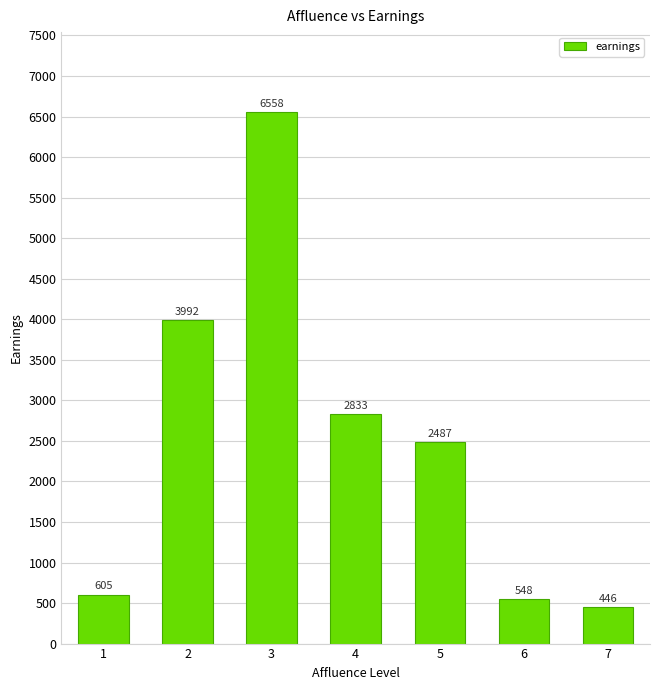

What is the maximum value shown in the chart?

6558